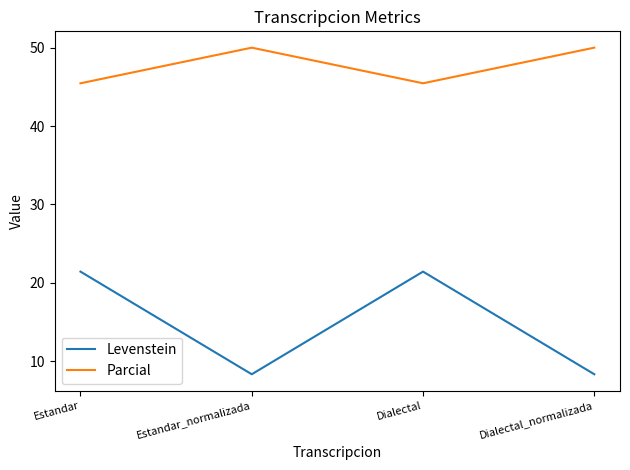

Rank the series by their average value, from highest to lowest.

Parcial, Levenstein